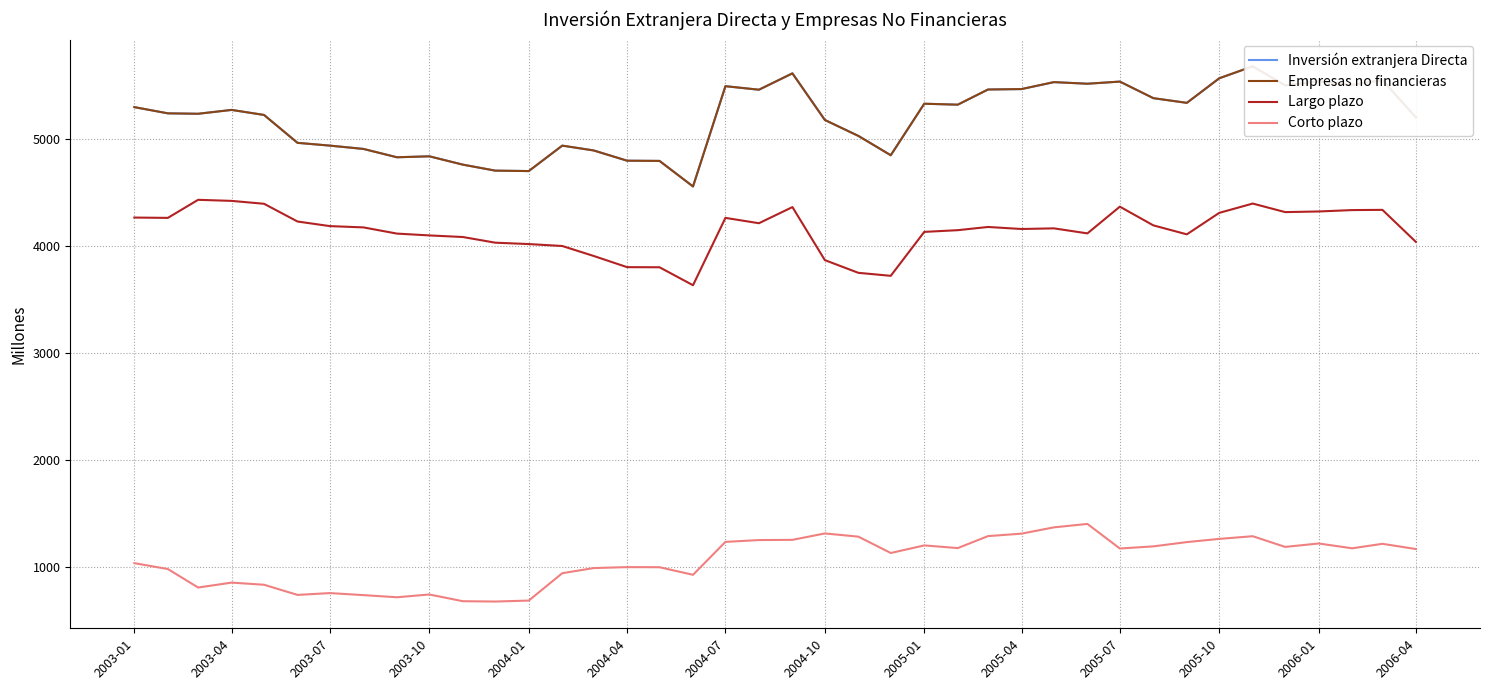

What is the minimum value for Corto plazo?

674